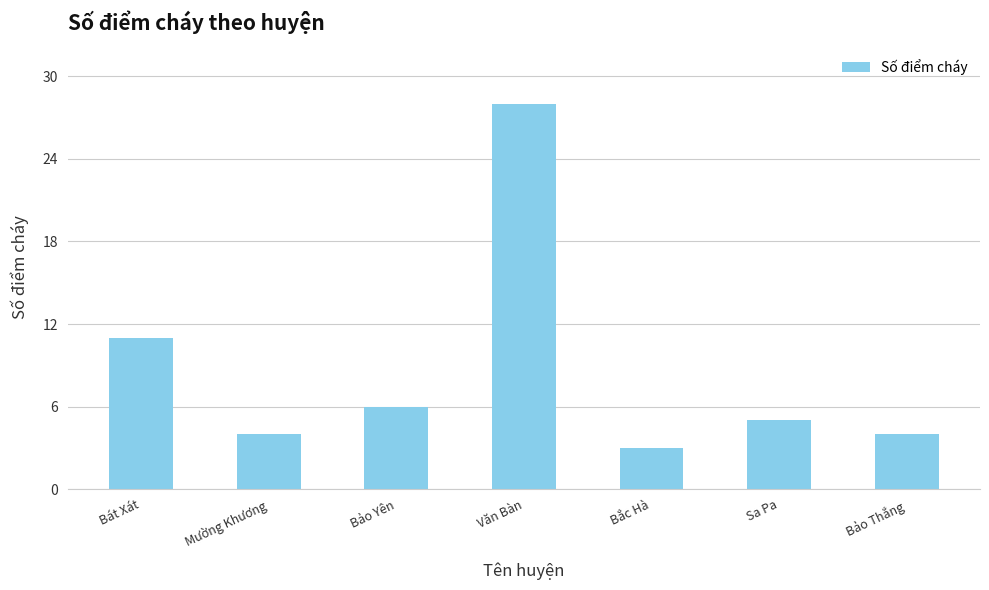

The chart shows a value of 4 at Bảo Thắng. True or false?

True